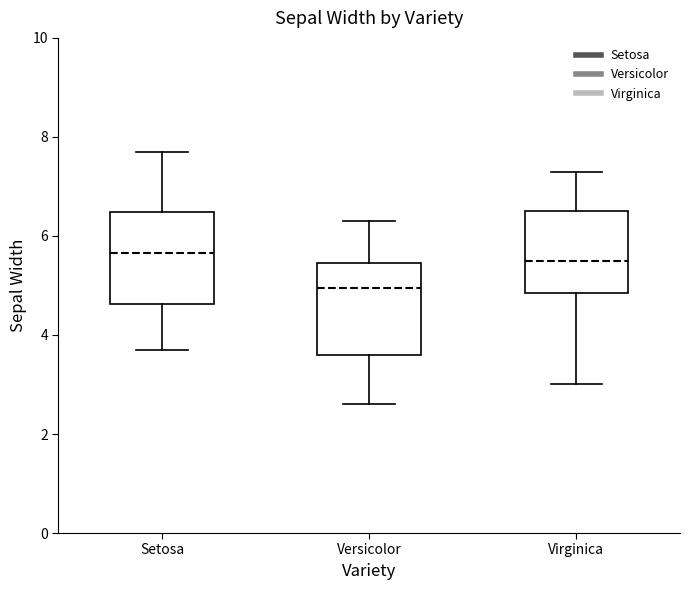

Where does the upper whisker of the box for Virginica end on the y-axis? The values are not printed on the chart, so give them approximately, as read against the axis.

7.4